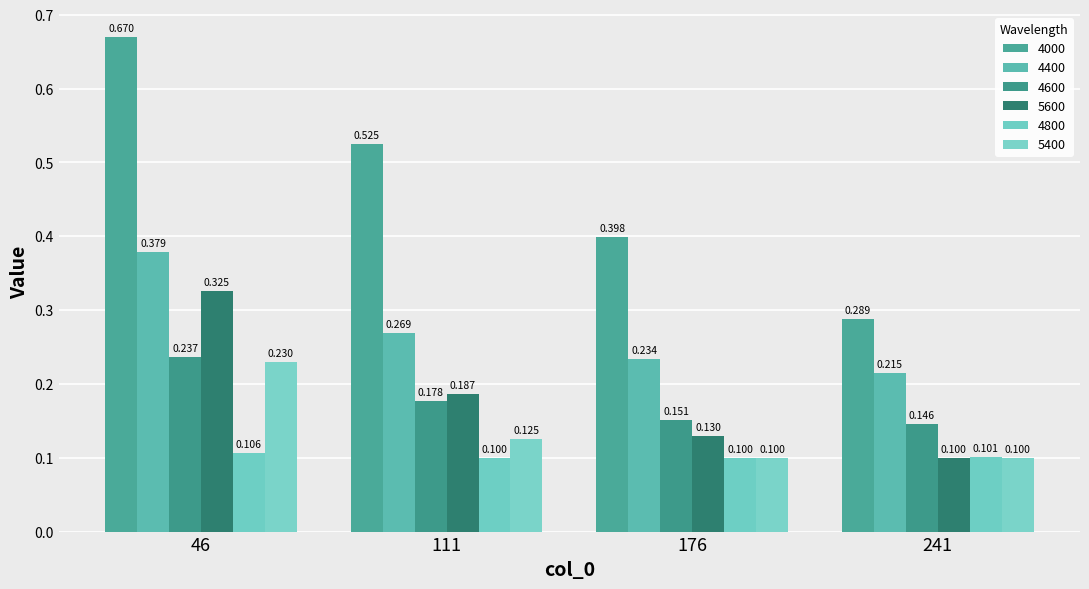

What is the sum of the 5400 values at 46 and 176?

0.3